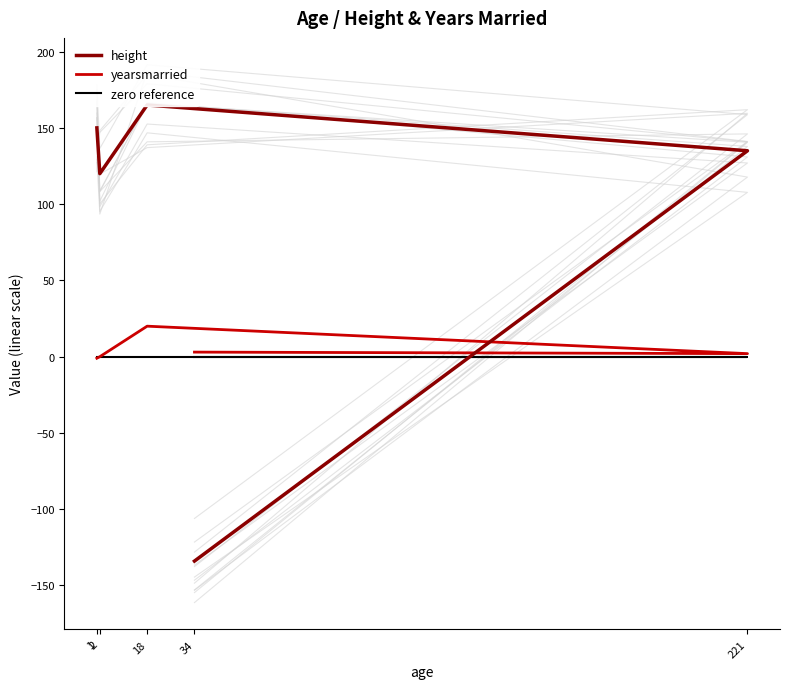

What is the greatest value displayed?

165